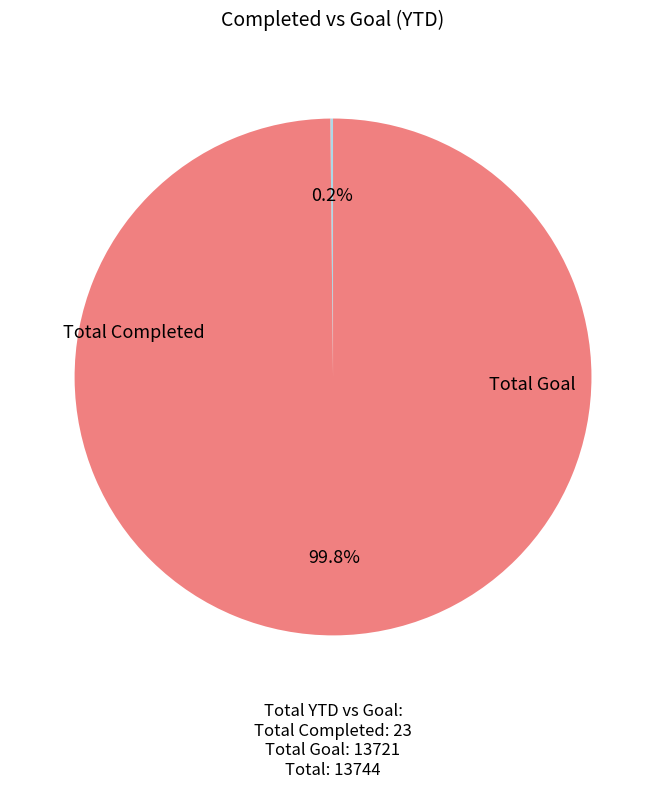

Does any single category account for the majority?

Yes